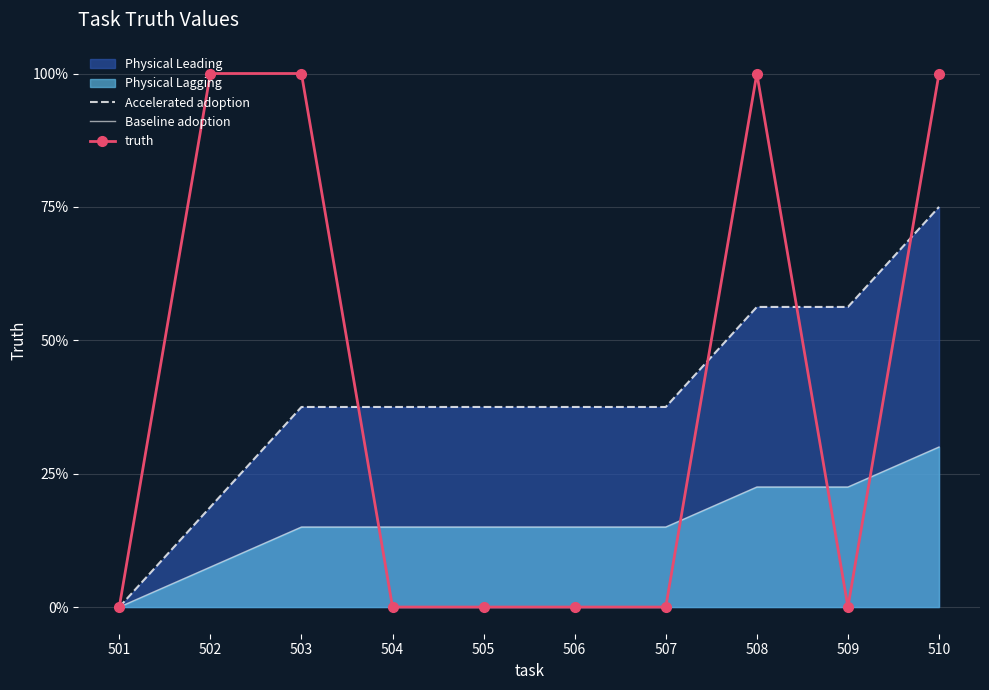

At which category is the sum across all series the highest?

510